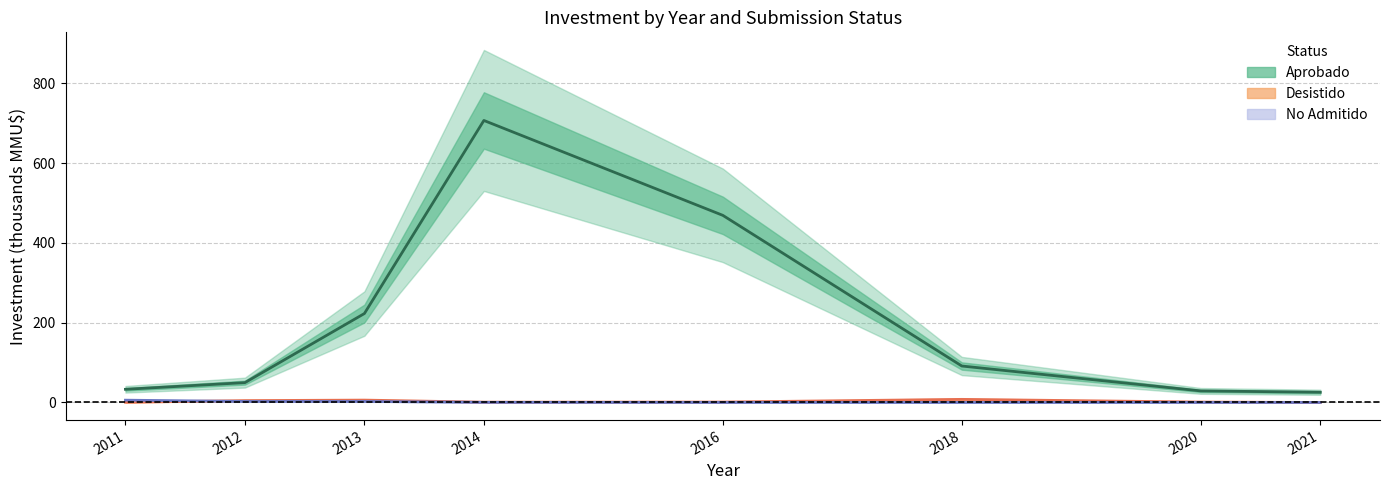

How many intersections are there between No Admitido and Desistido?

1